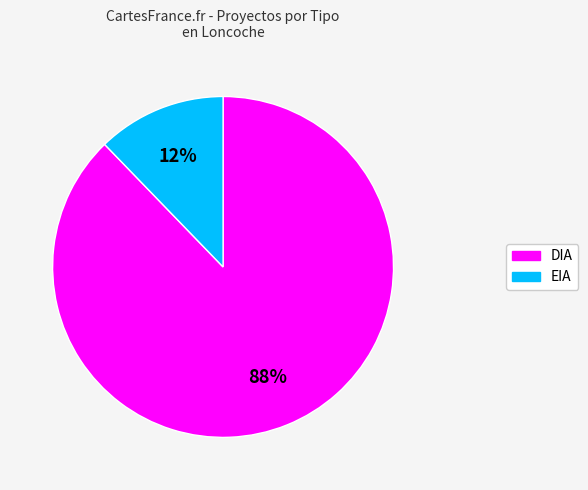

True or false: EIA accounts for 27% of the total.

False